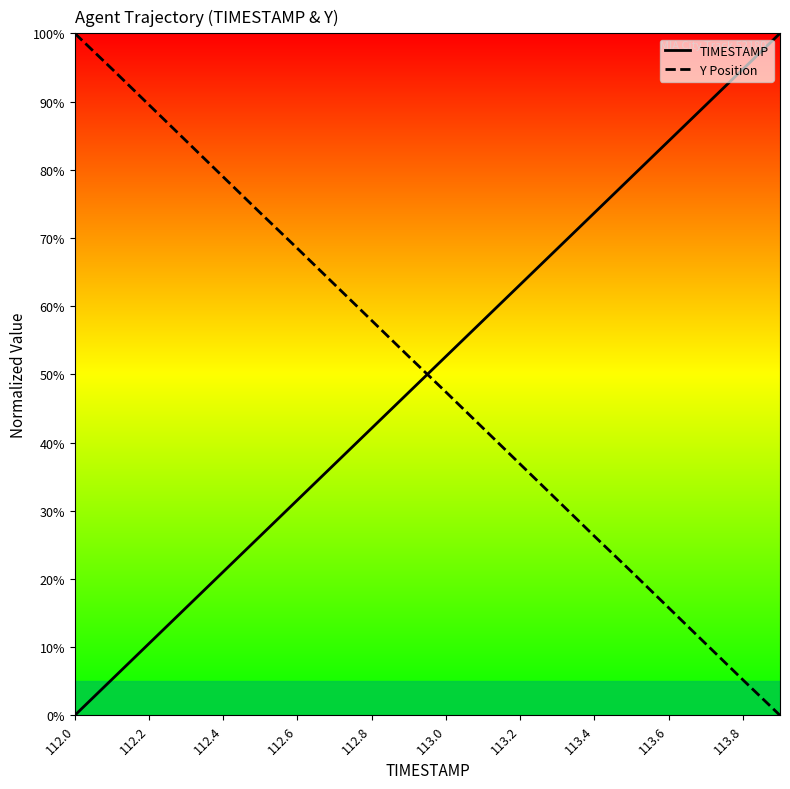

True or false: Y Position and TIMESTAMP intersect in this chart.

True